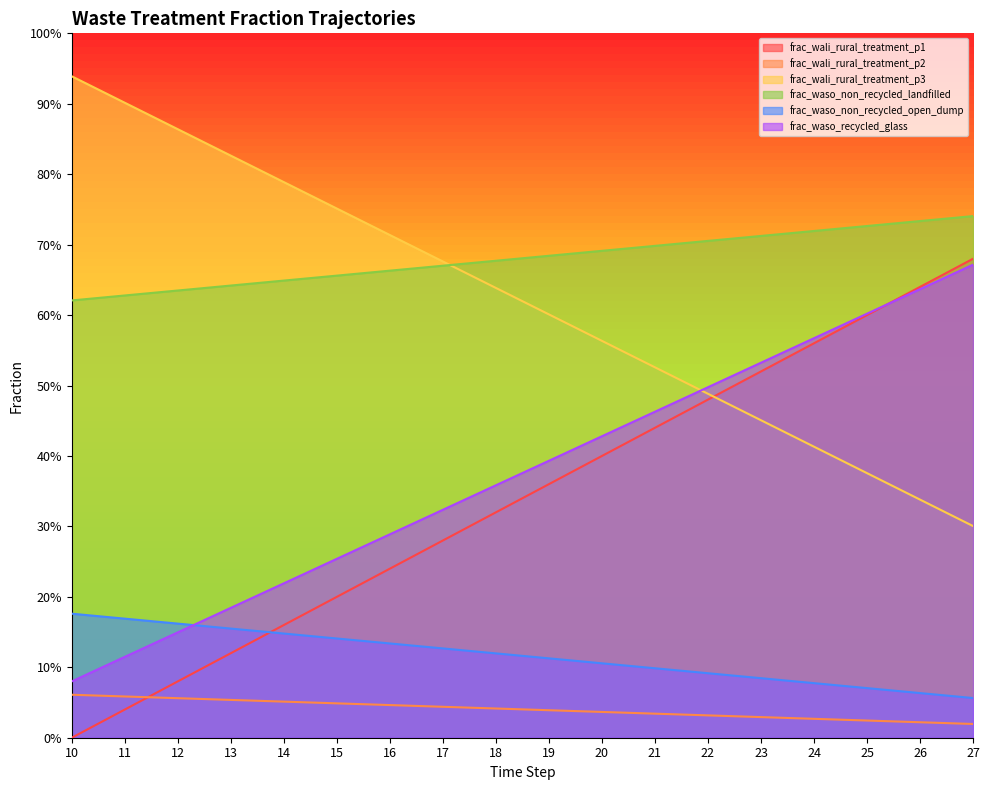

What is the value of the frac_wali_rural_treatment_p2 point at the 17th from the left?

0.6